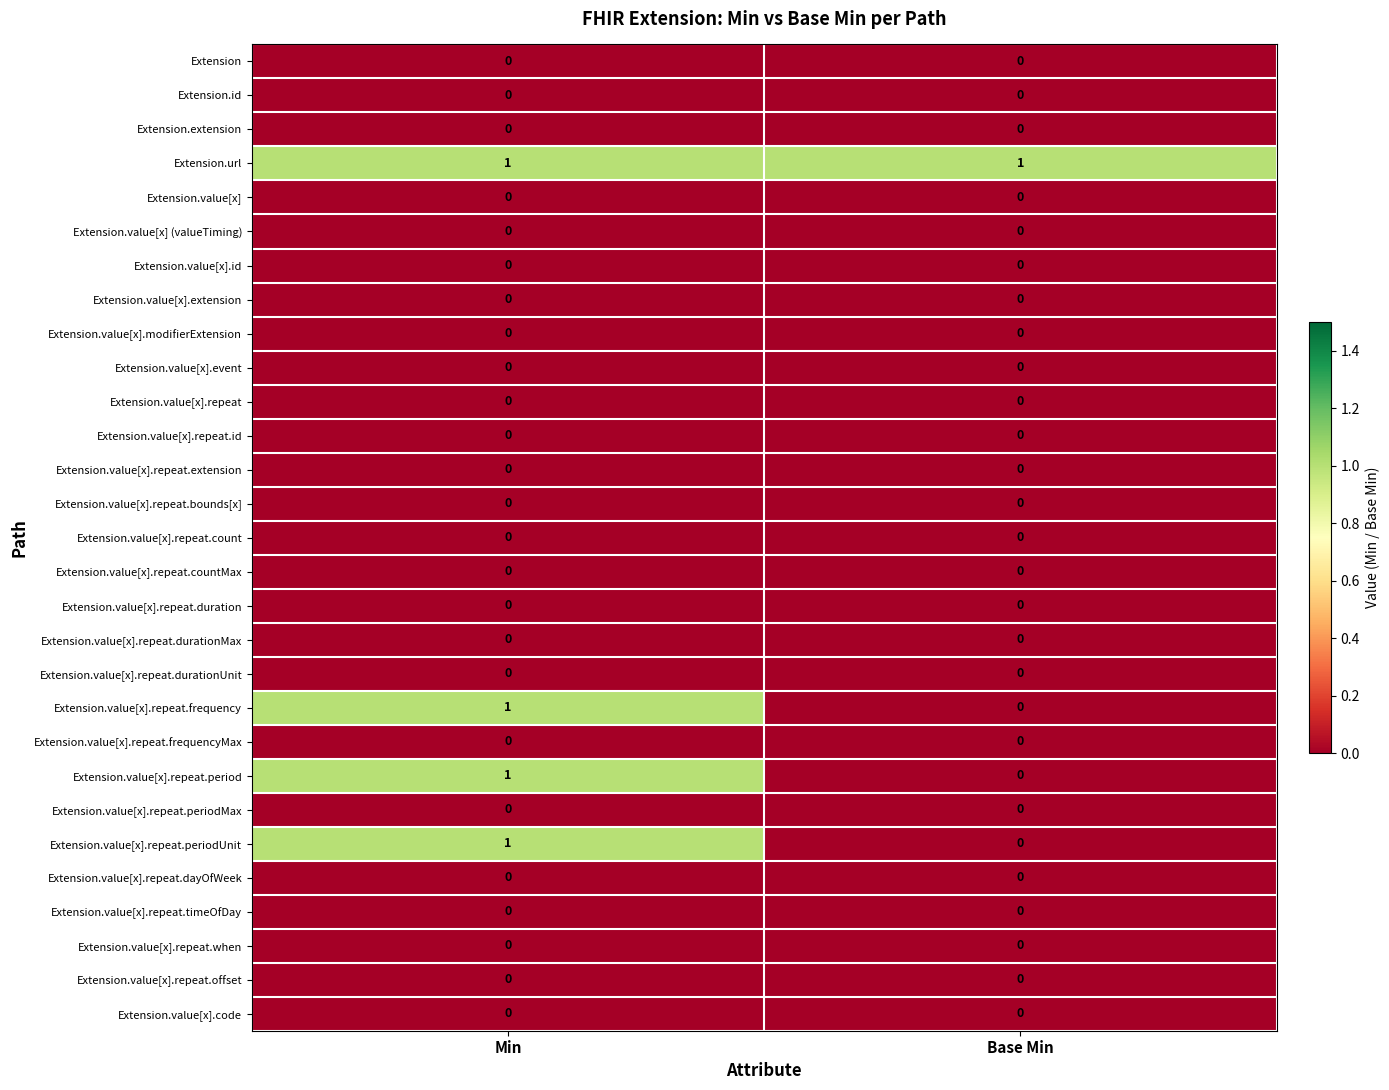

Which series has the largest total across all categories?

Extension.url